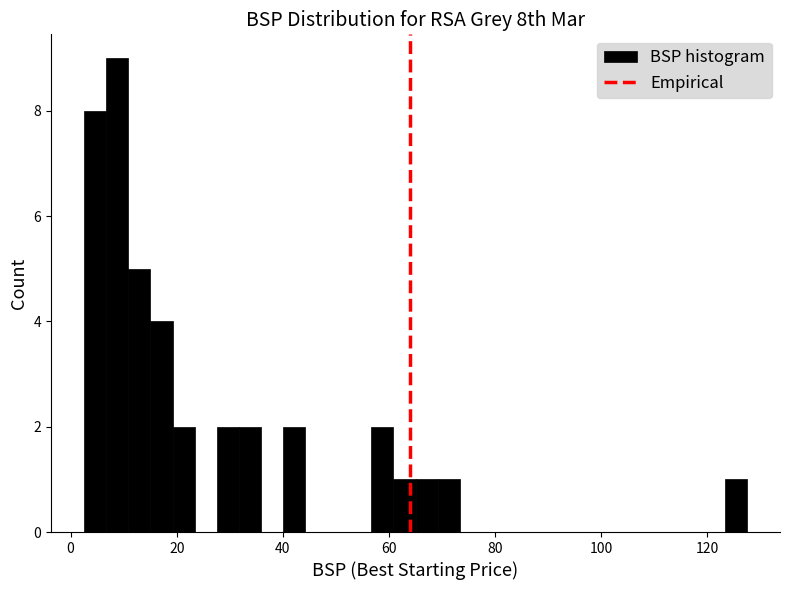

Around what value on the x-axis is the tallest bar? Give the approximate position of its centre, as read against the axis.

8